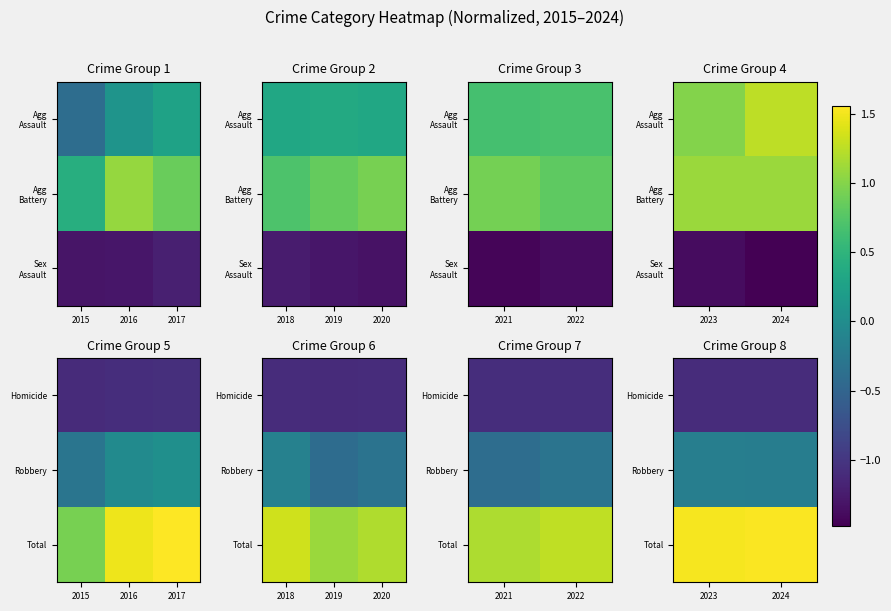

What is the approximate value of Robbery at 2023?

-0.2